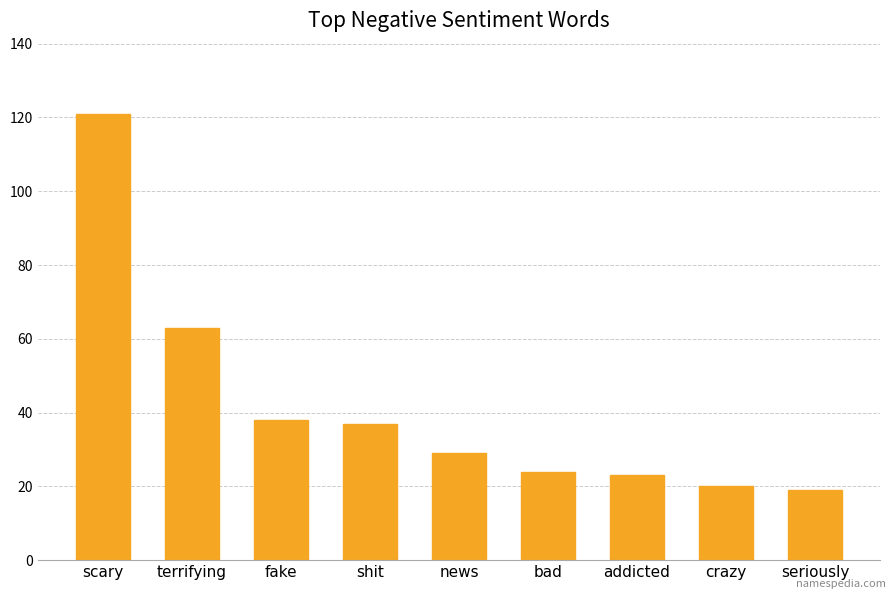

What is the greatest value displayed?

121